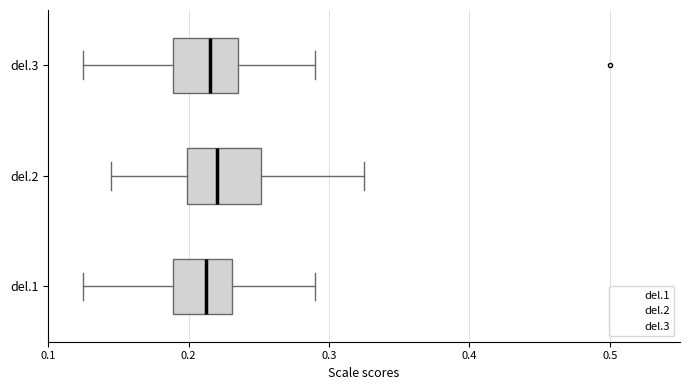

Where does the left whisker of the box for del.1 end on the x-axis? The values are not printed on the chart, so give them approximately, as read against the axis.

0.13